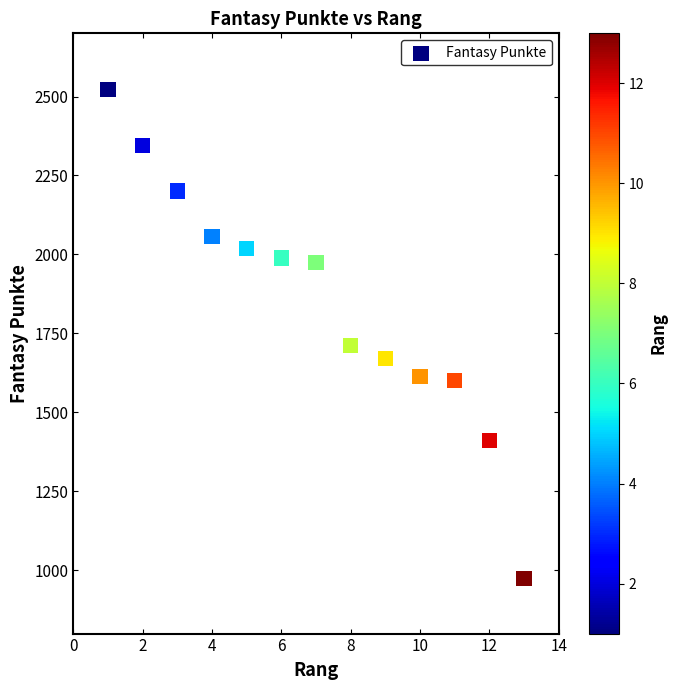

What Y value in the scatter plot is closest to 1748?

1712